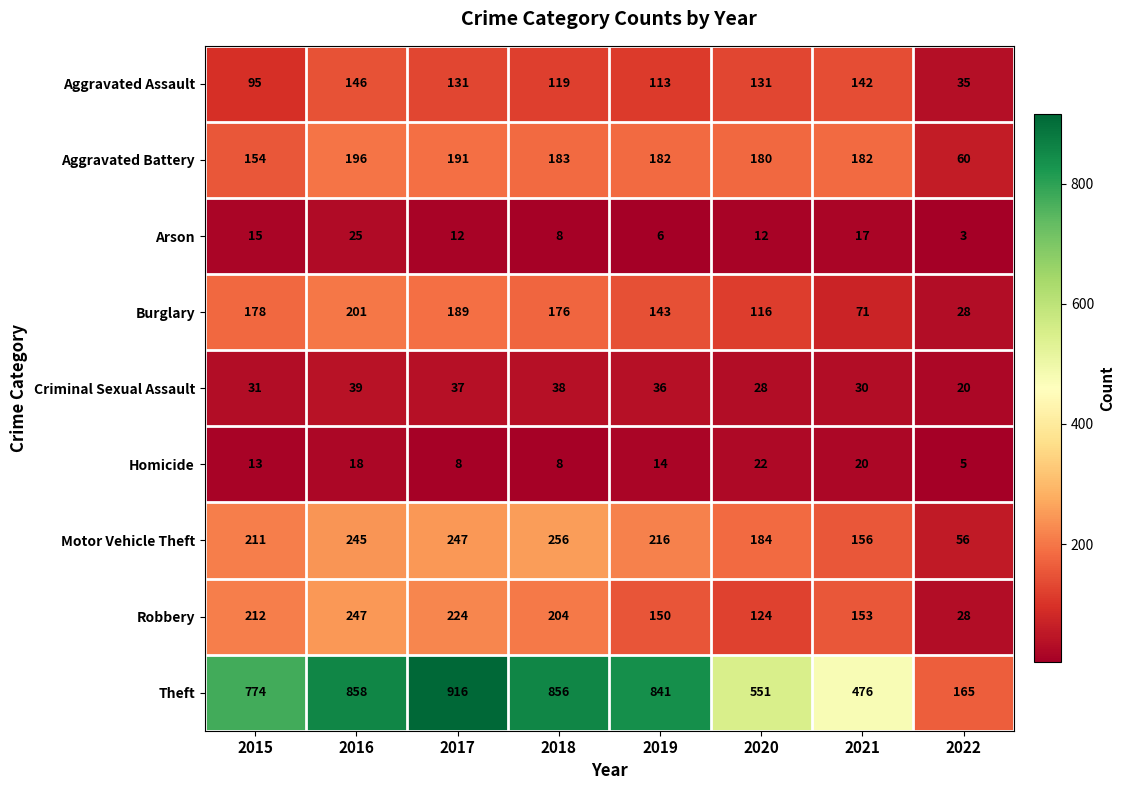

How many data points does each series have?

8